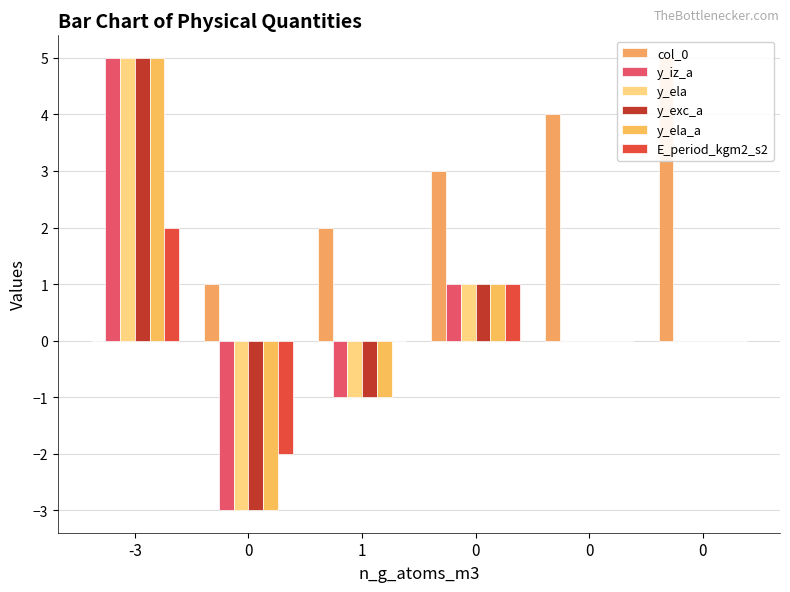

What are all the series names shown in the legend?

col_0, y_iz_a, y_ela, y_exc_a, y_ela_a, E_period_kgm2_s2